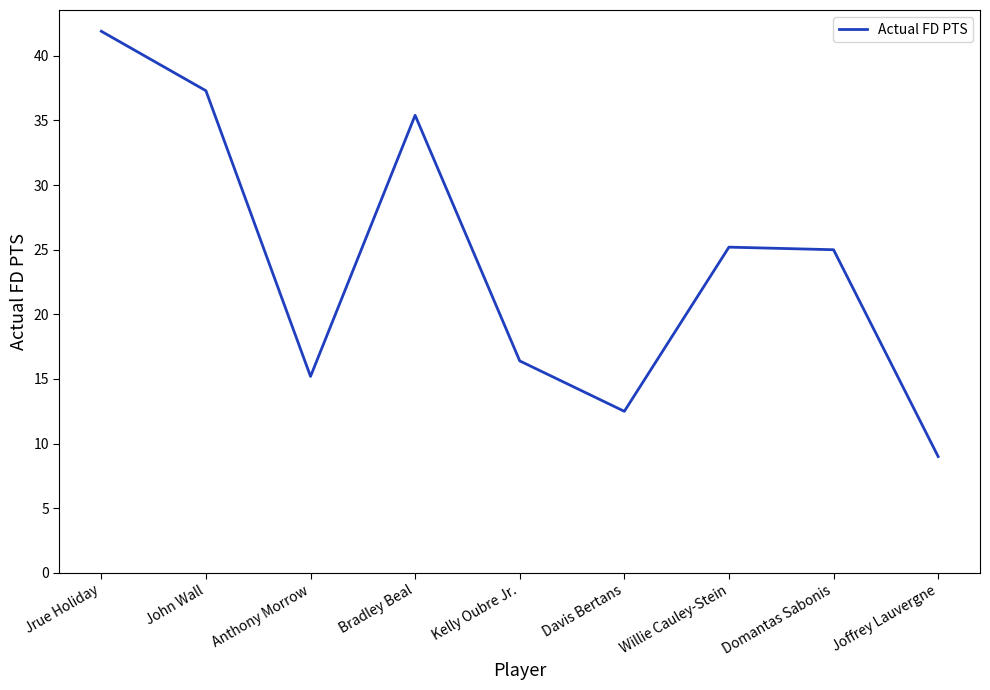

Is it true that the value at Anthony Morrow is 15.2?

True